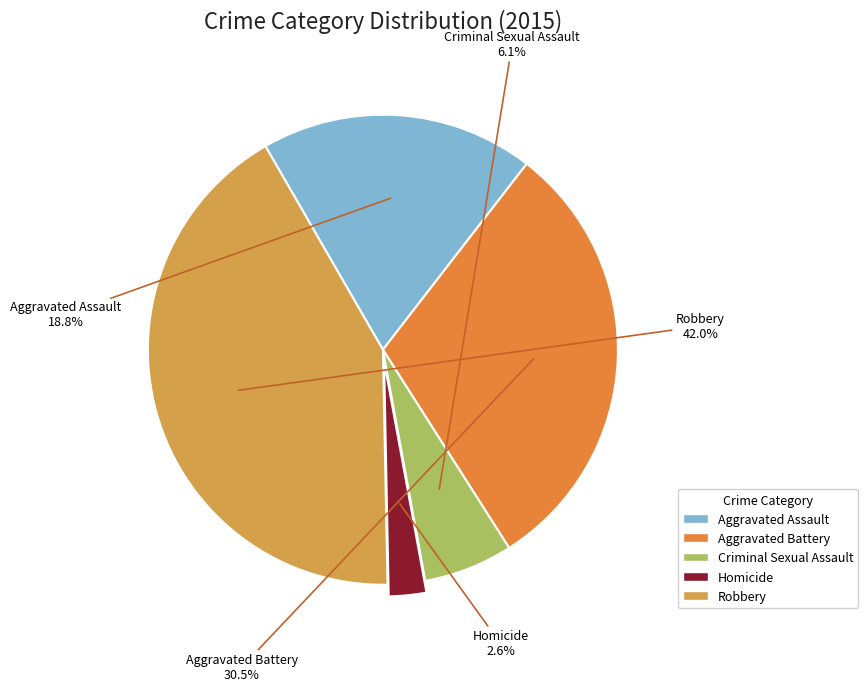

To the nearest percent, what is the difference between the Homicide and Robbery slice percentages?

39%